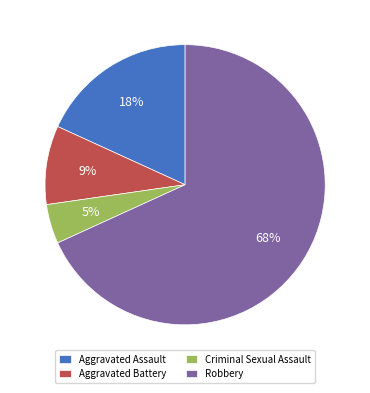

The Robbery slice represents 81% of the pie. True or false?

False